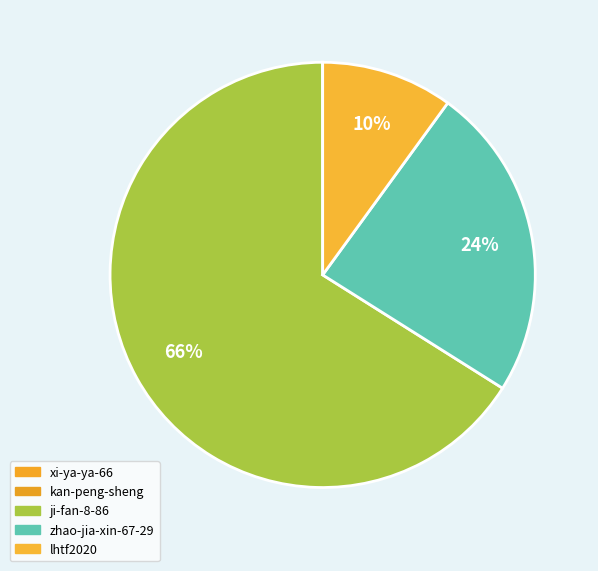

True or false: xi-ya-ya-66 accounts for 0% of the total.

True